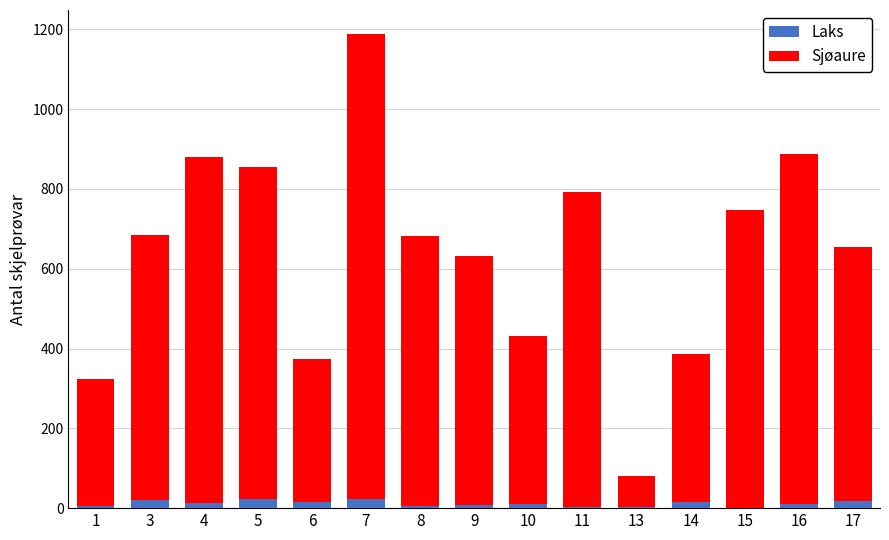

At which category is the sum across all series the highest?

7